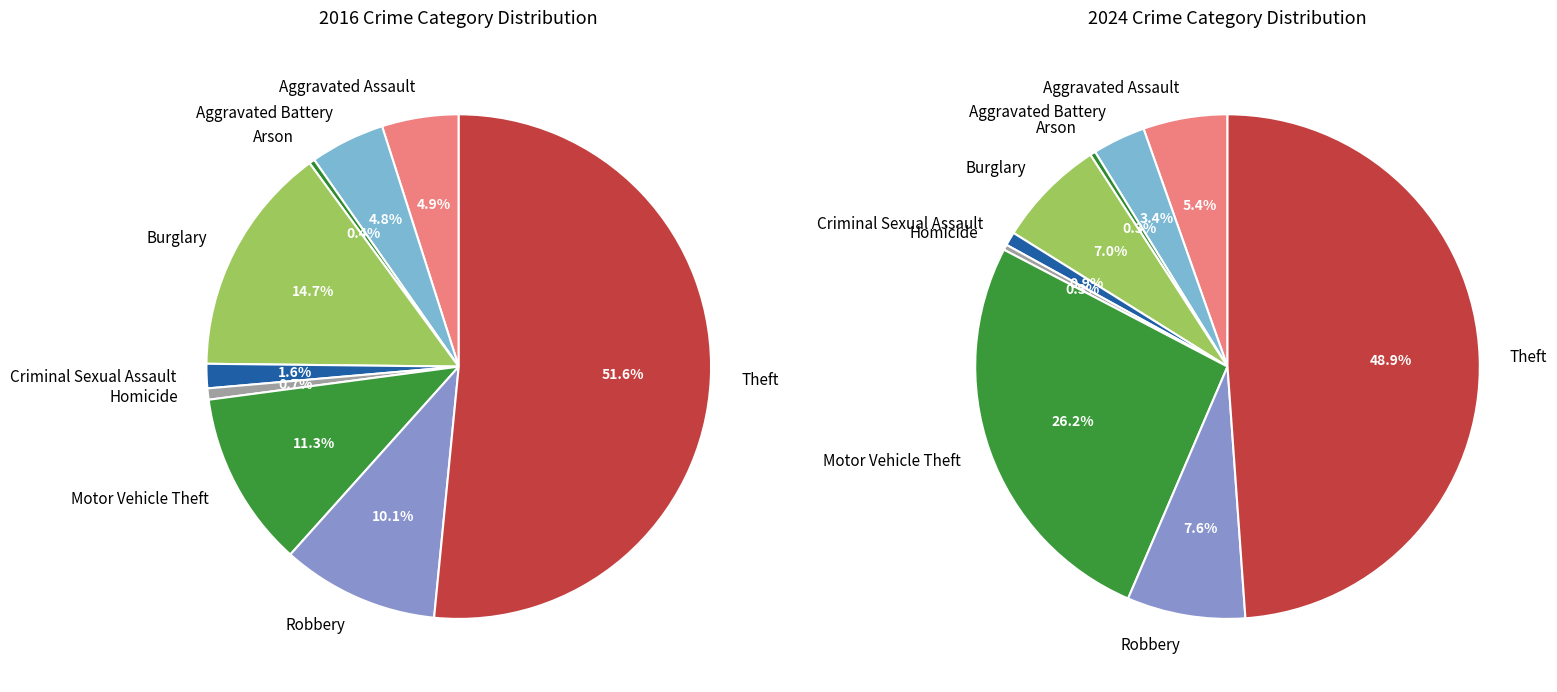

How many slices are in this pie chart?

9